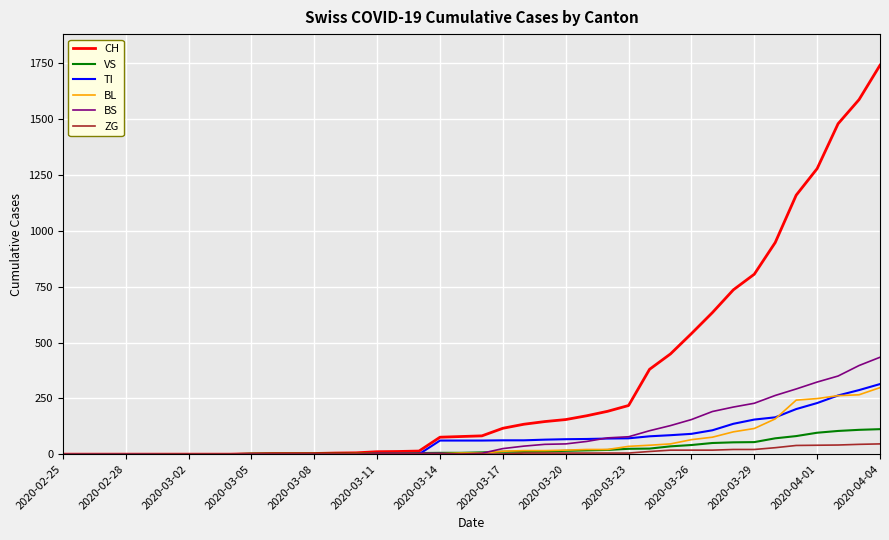

Which series has the largest range (max minus min)?

CH